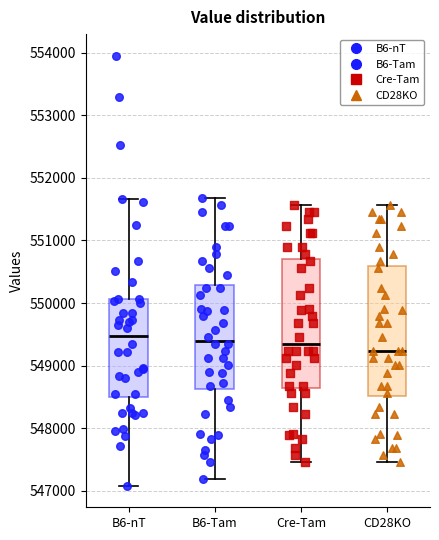

Reading left to right, read every box against the y-axis: the position of its median line, the range the box covers, and the ends of its whiskers. The values are not printed on the chart, so give them approximately, as read against the axis.

B6-nT: median 549500, box 548500 to 550100, whiskers 547100 to 551700
B6-Tam: median 549400, box 548600 to 550300, whiskers 547200 to 551700
Cre-Tam: median 549300, box 548700 to 550700, whiskers 547500 to 551600
CD28KO: median 549200, box 548500 to 550600, whiskers 547500 to 551600